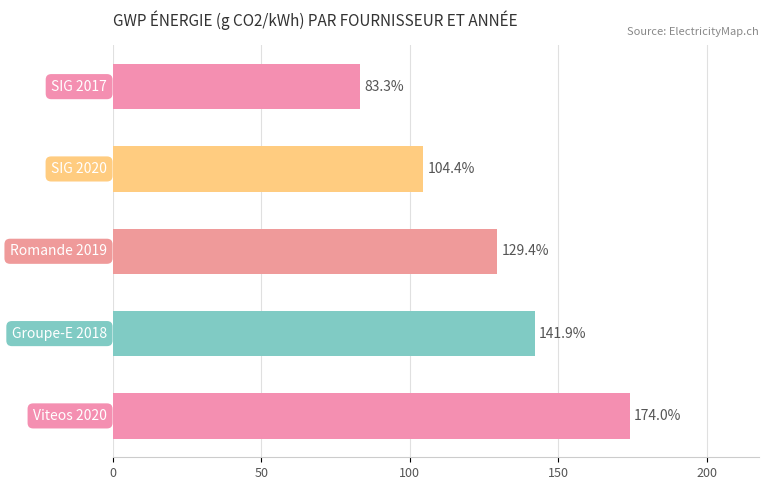

What is the average value?

126.6